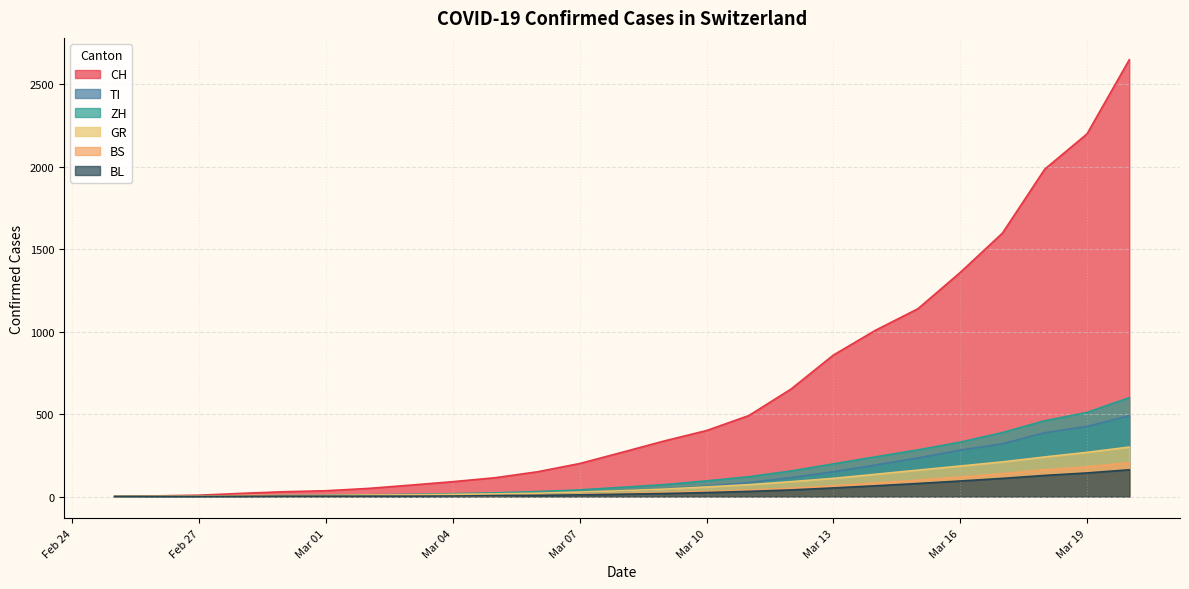

At which label is ZH closest to 300?

2020-03-15